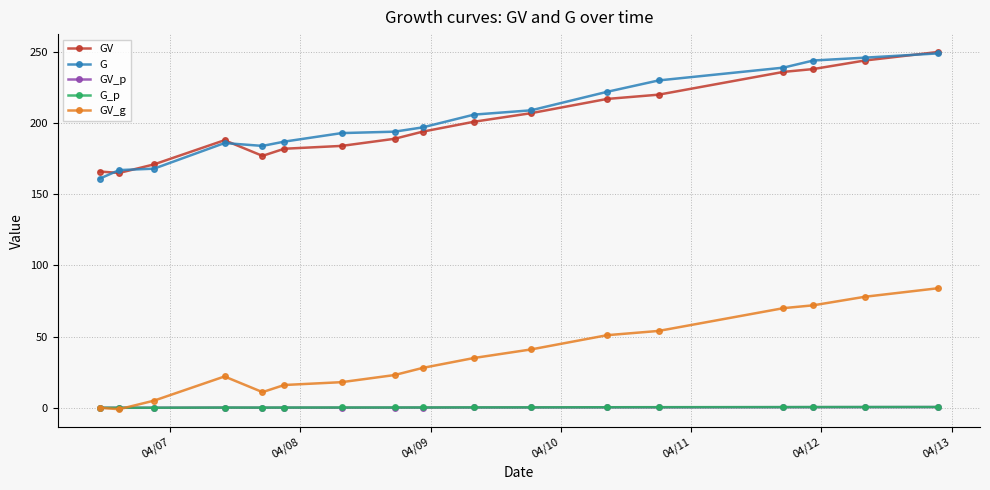

What is the greatest value displayed?

250.0